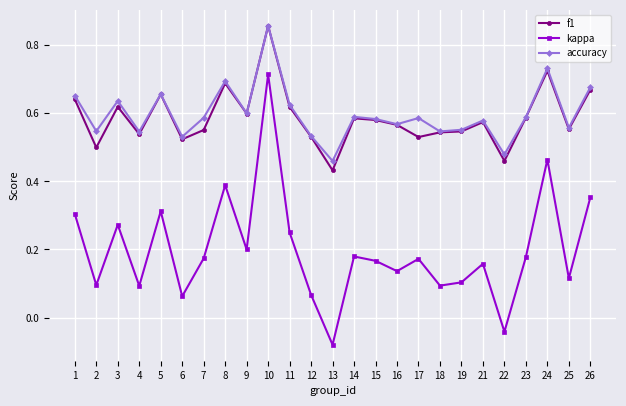

At how many categories does at least one series exceed 0?

25